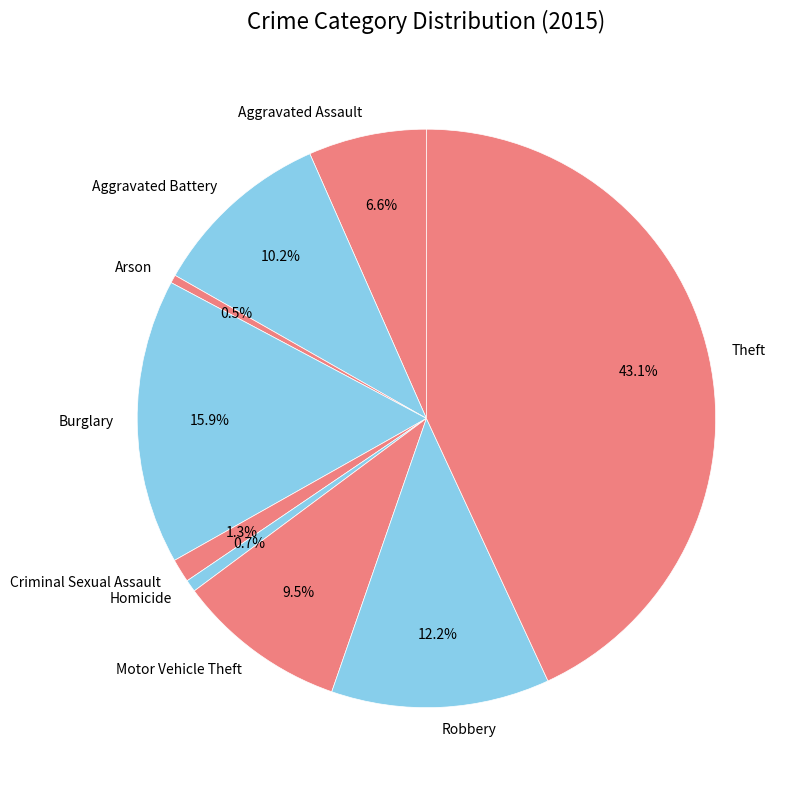

Does Theft account for over 50% of the chart?

No